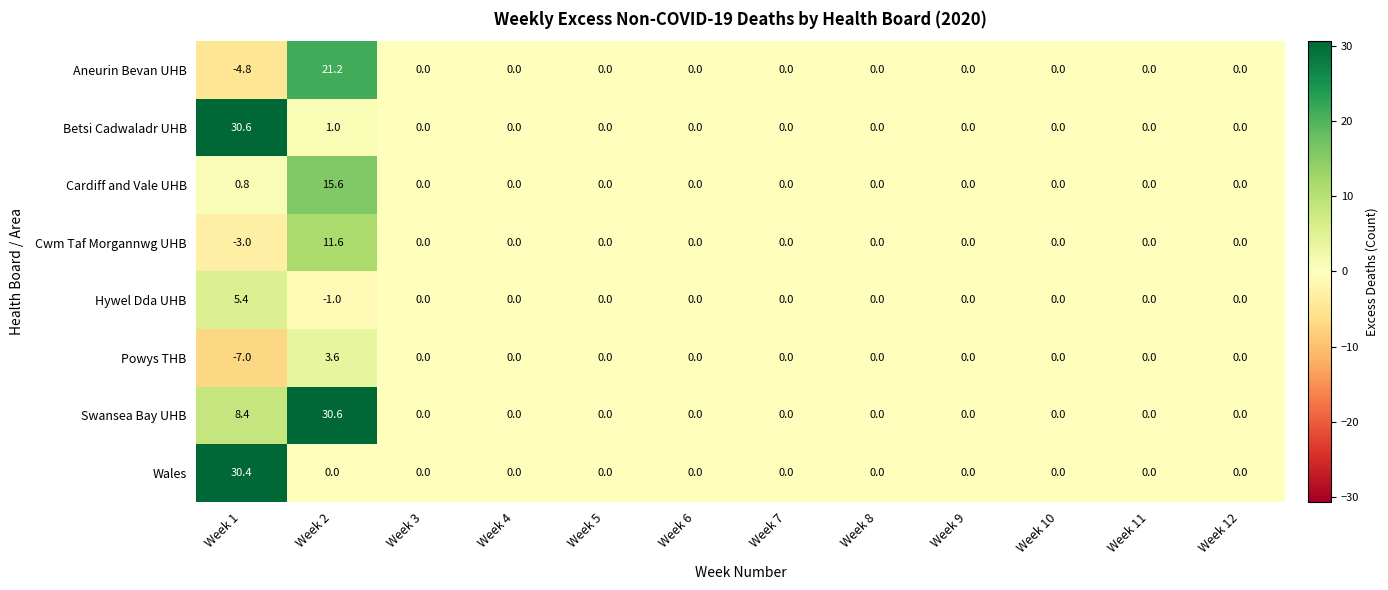

What is the total value across all series at Week 2?

82.6